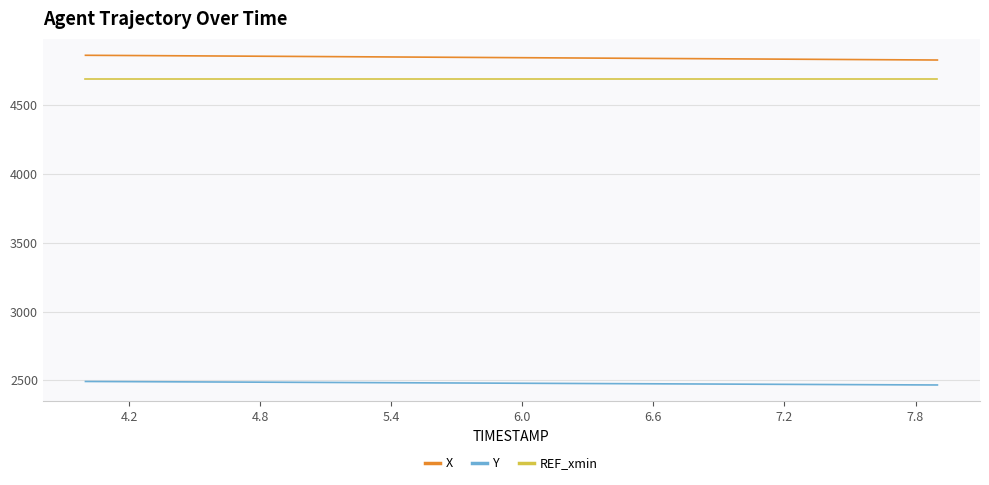

Is this an area chart (filled region under the line)?

No